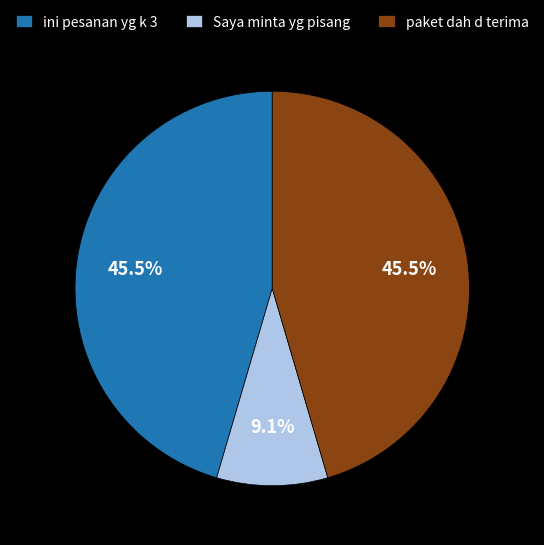

Does paket dah d terima represent more than half of the total?

No